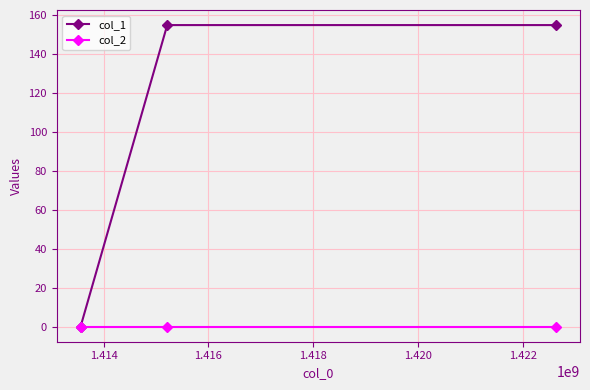

Reading left to right, extract all data points from this chart.

col_1: 0	155	155
col_2: 0	0	0